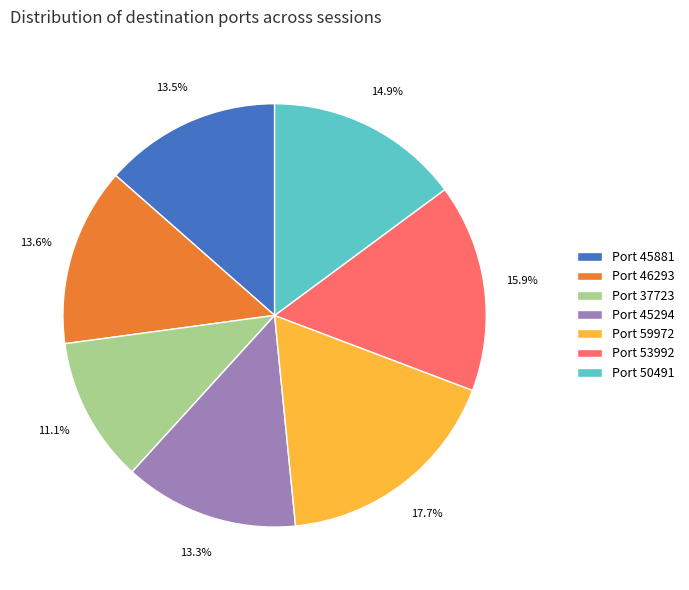

Which category has the biggest portion of the pie?

Port 59972